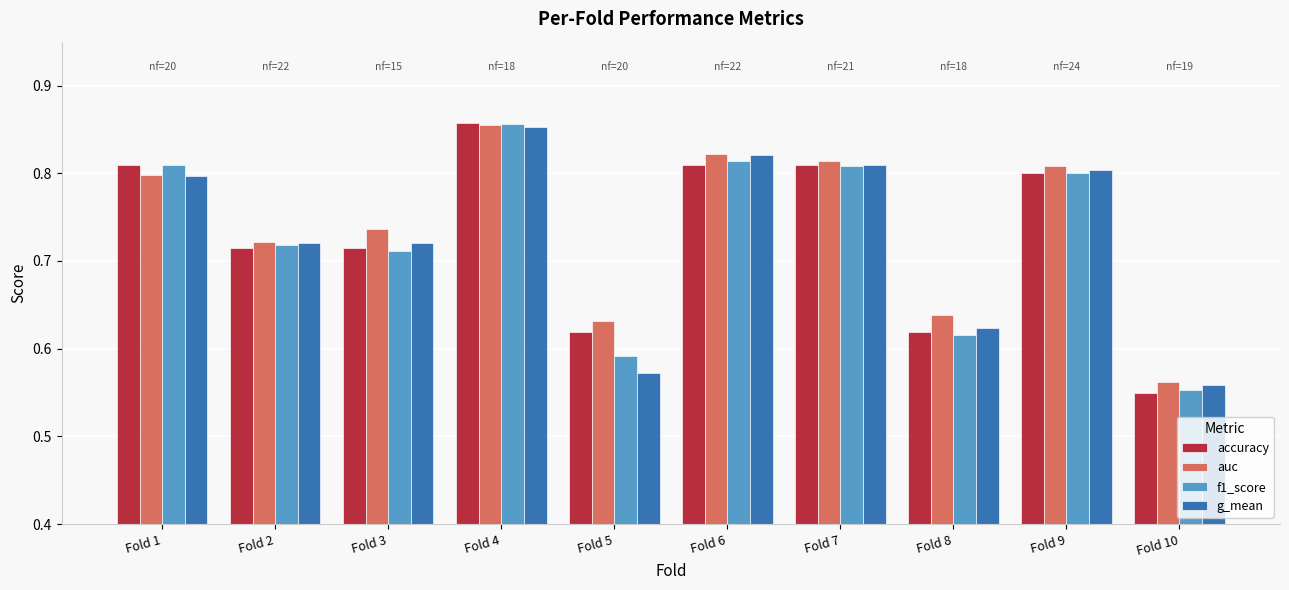

Which series has the widest spread of values?

accuracy